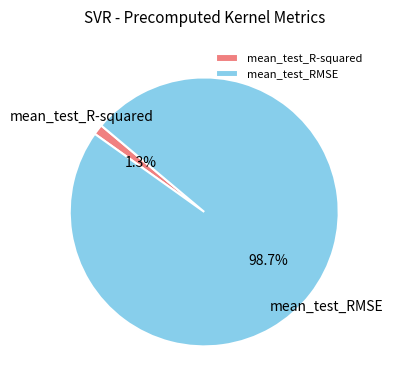

The mean_test_RMSE slice represents 99% of the pie. True or false?

True